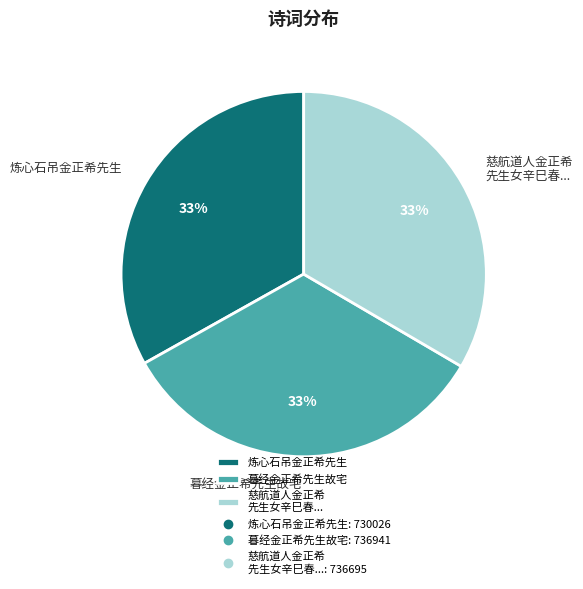

Is it true that 暮经金正希先生故宅 is 41% of the pie?

False